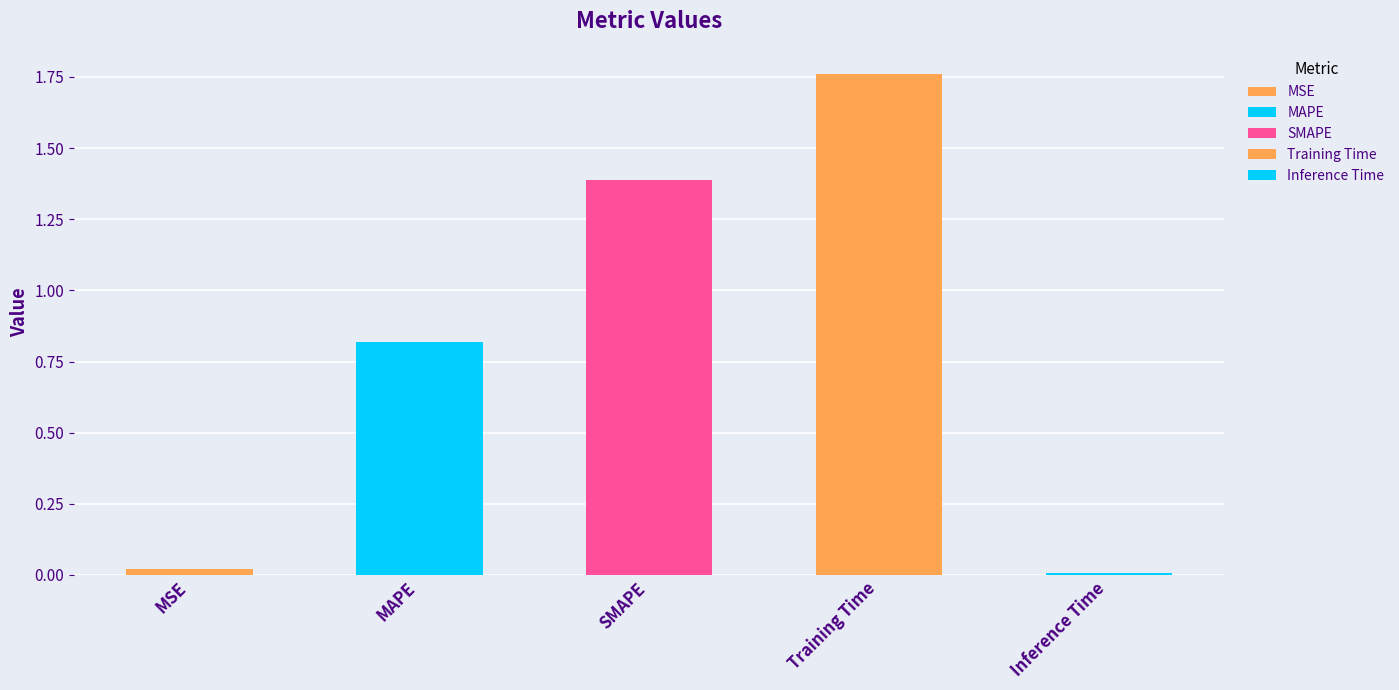

What is the value of the 4th bar from the left?

1.8